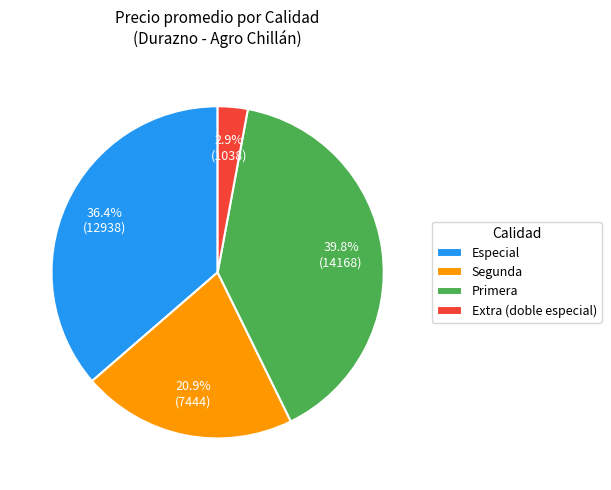

Which slice is the smallest?

Extra (doble especial)